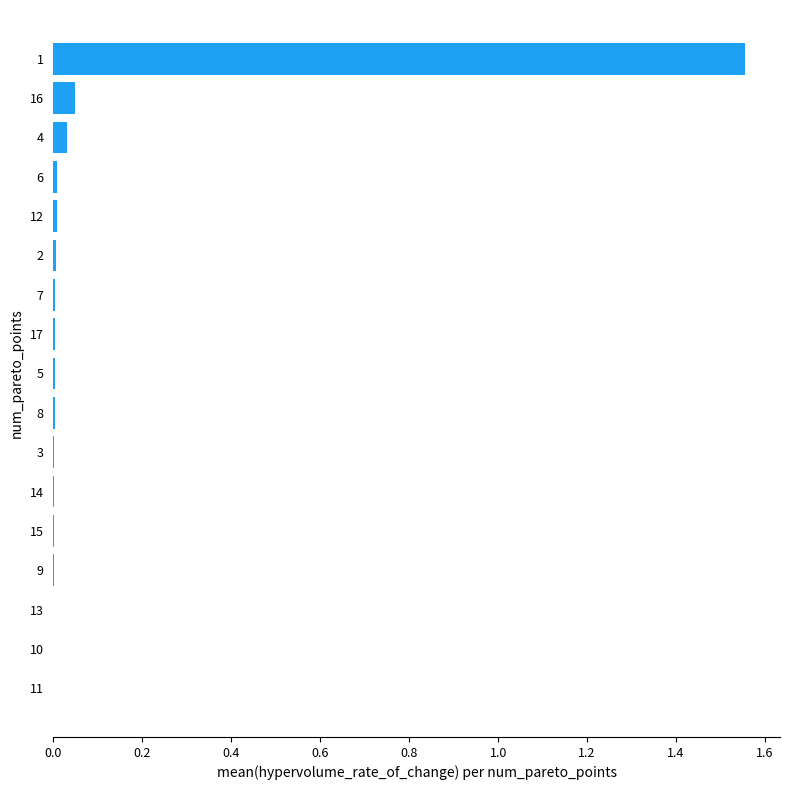

Which label corresponds to the largest value in the chart?

1